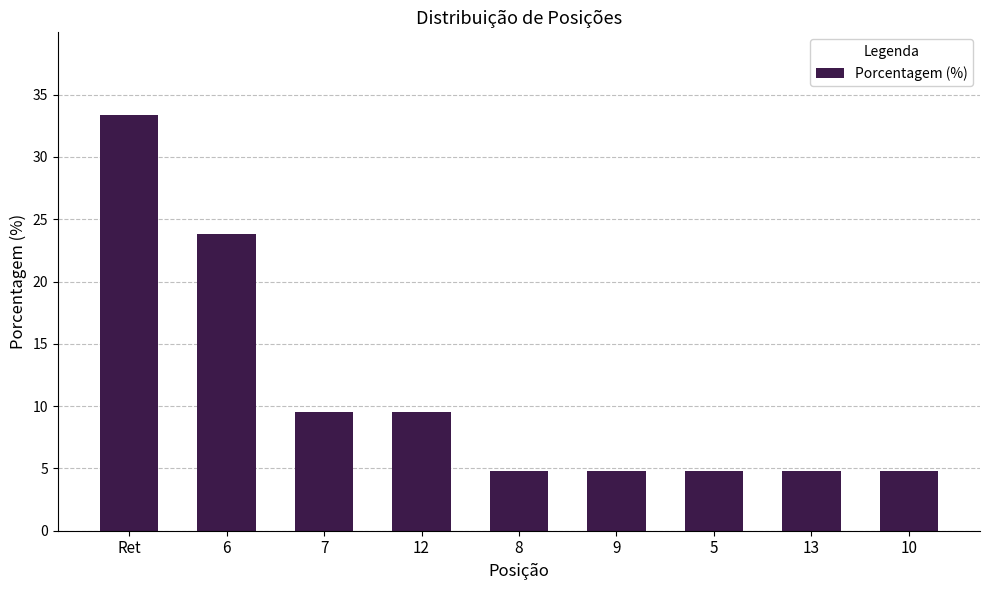

What is the greatest value displayed?

33.3